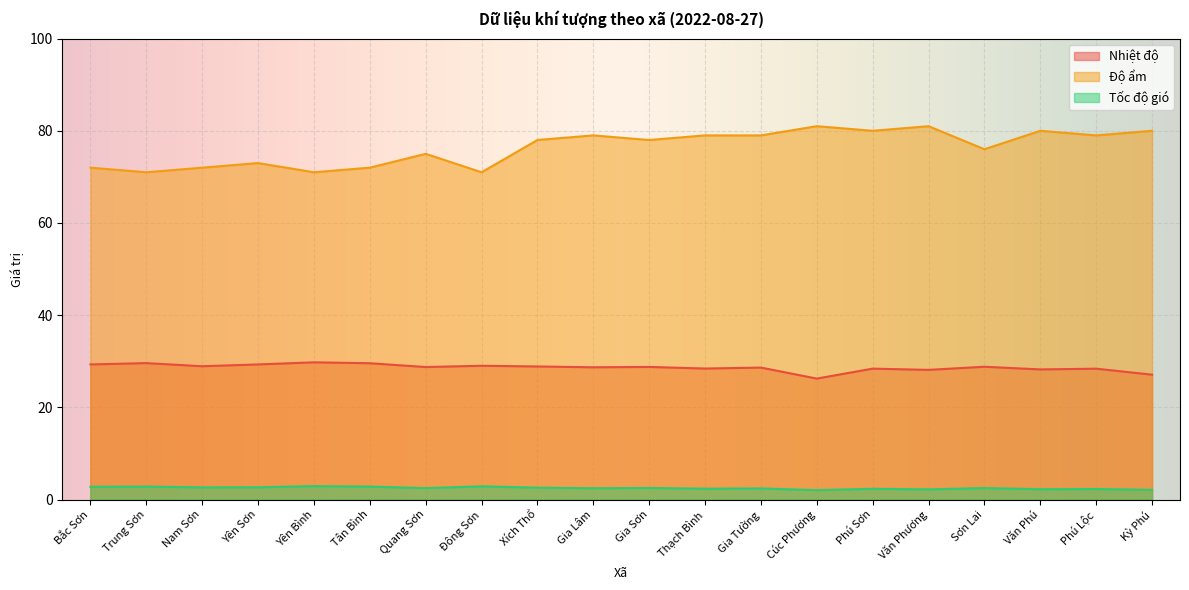

At which label does Độ ẩm first exceed 78?

Gia Lâm